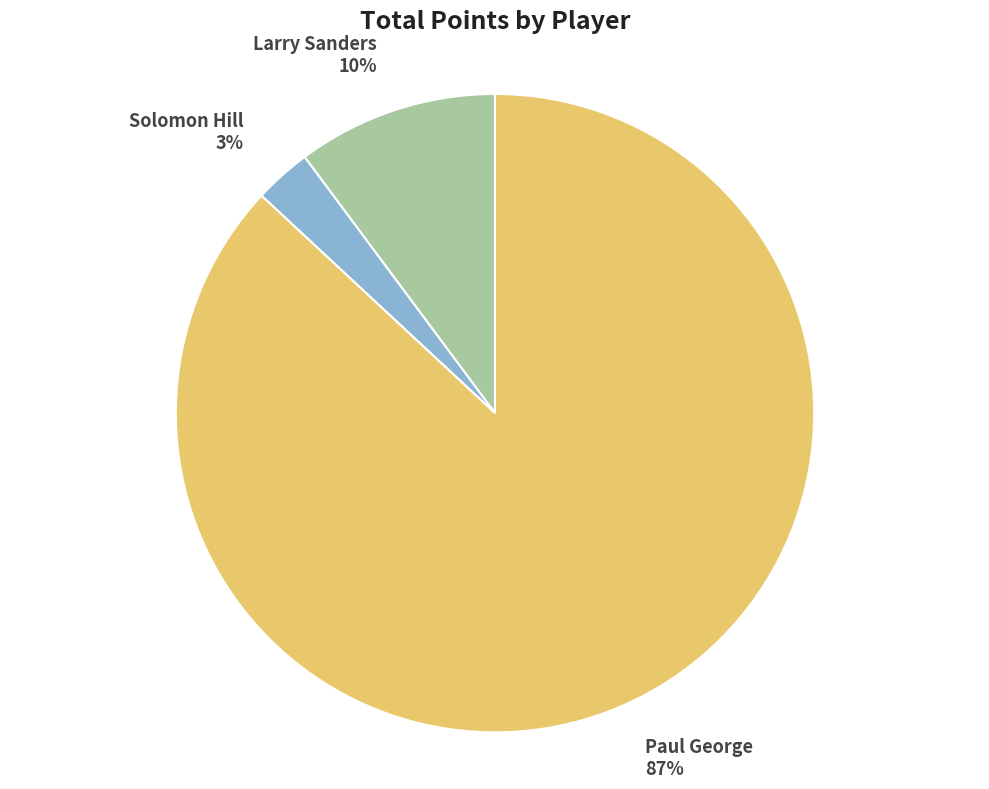

How many slices are in this pie chart?

3